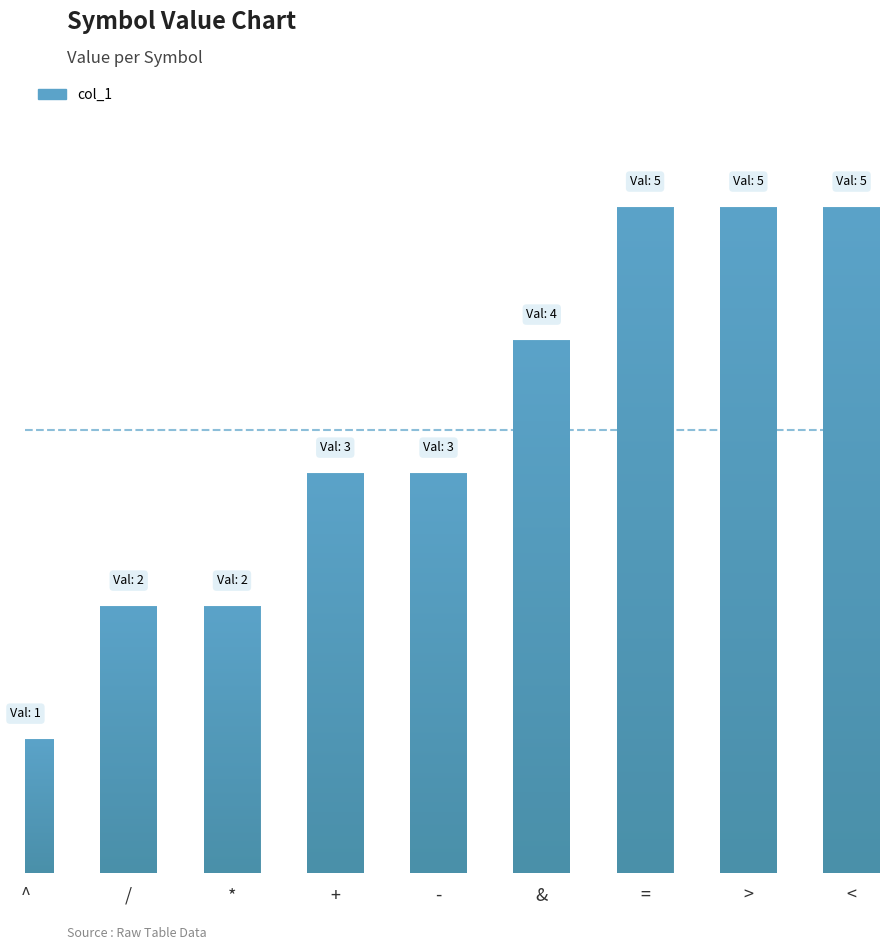

Which category has the lowest value across all series?

^